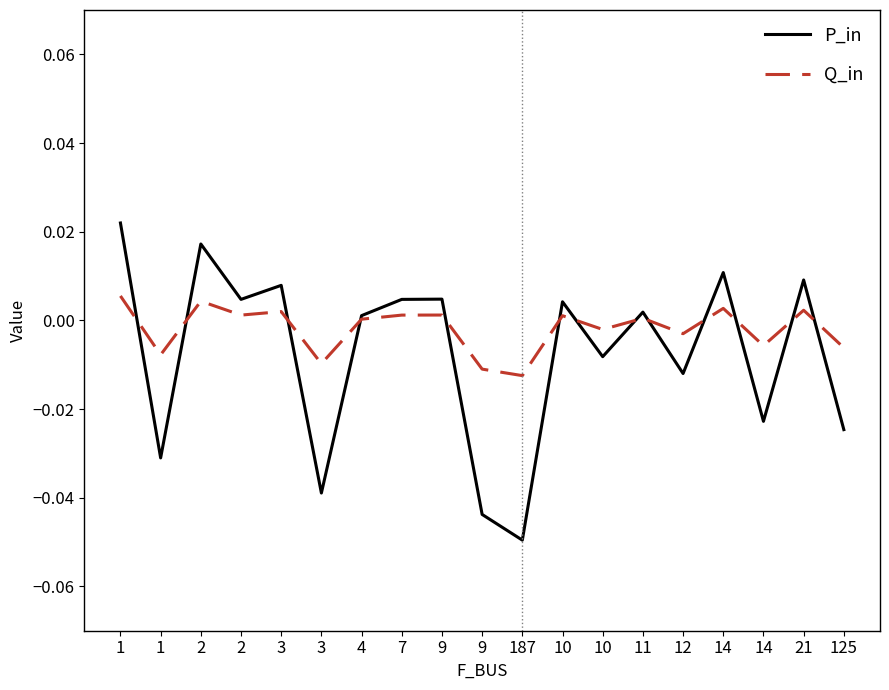

Does the chart have visible grid lines?

No